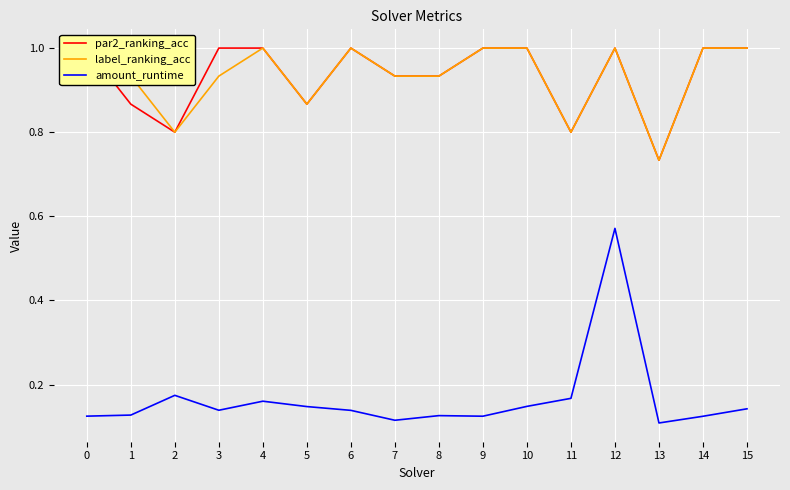

What is the approximate value of label_ranking_acc at 11?

0.8